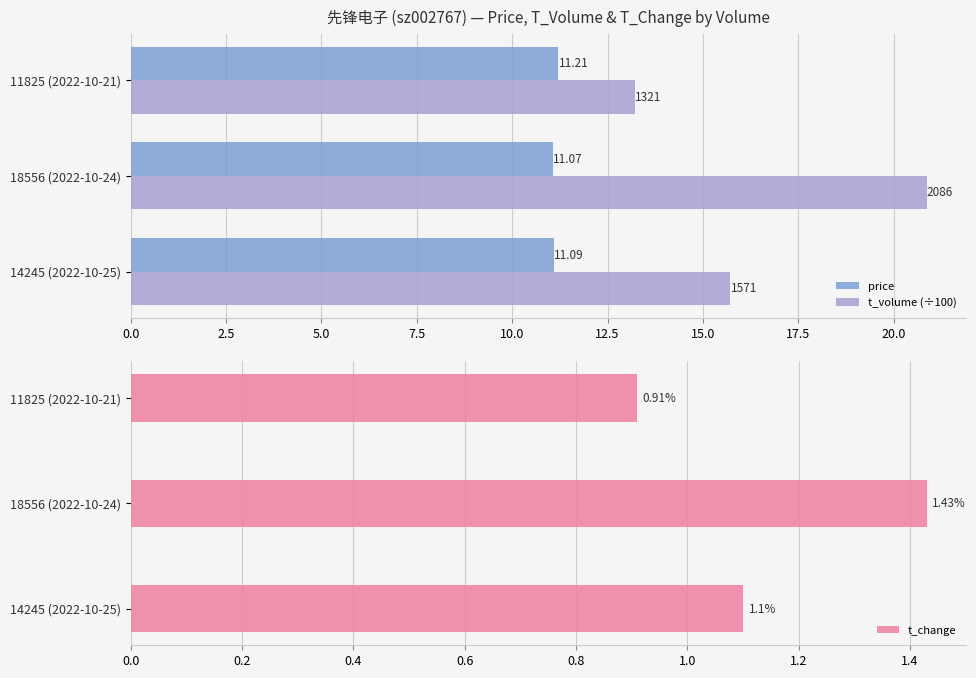

List the labels in order of price value, largest first.

11825 (2022-10-21), 14245 (2022-10-25), 18556 (2022-10-24)